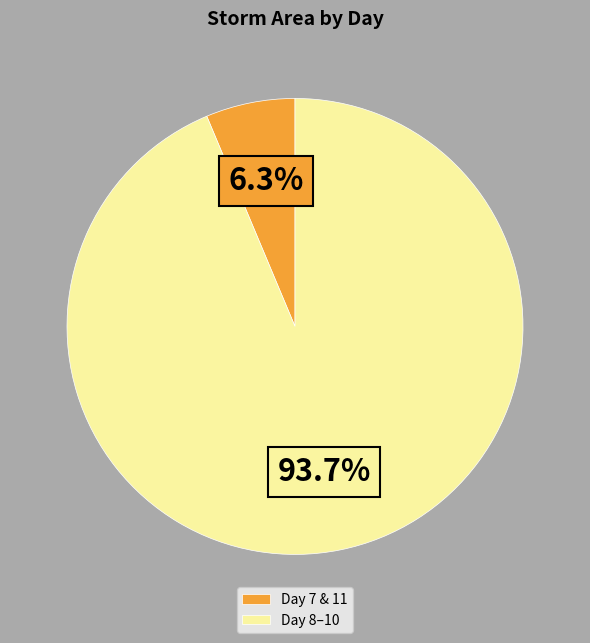

Which has a higher value, Day 8–10 or Day 7 & 11?

Day 8–10